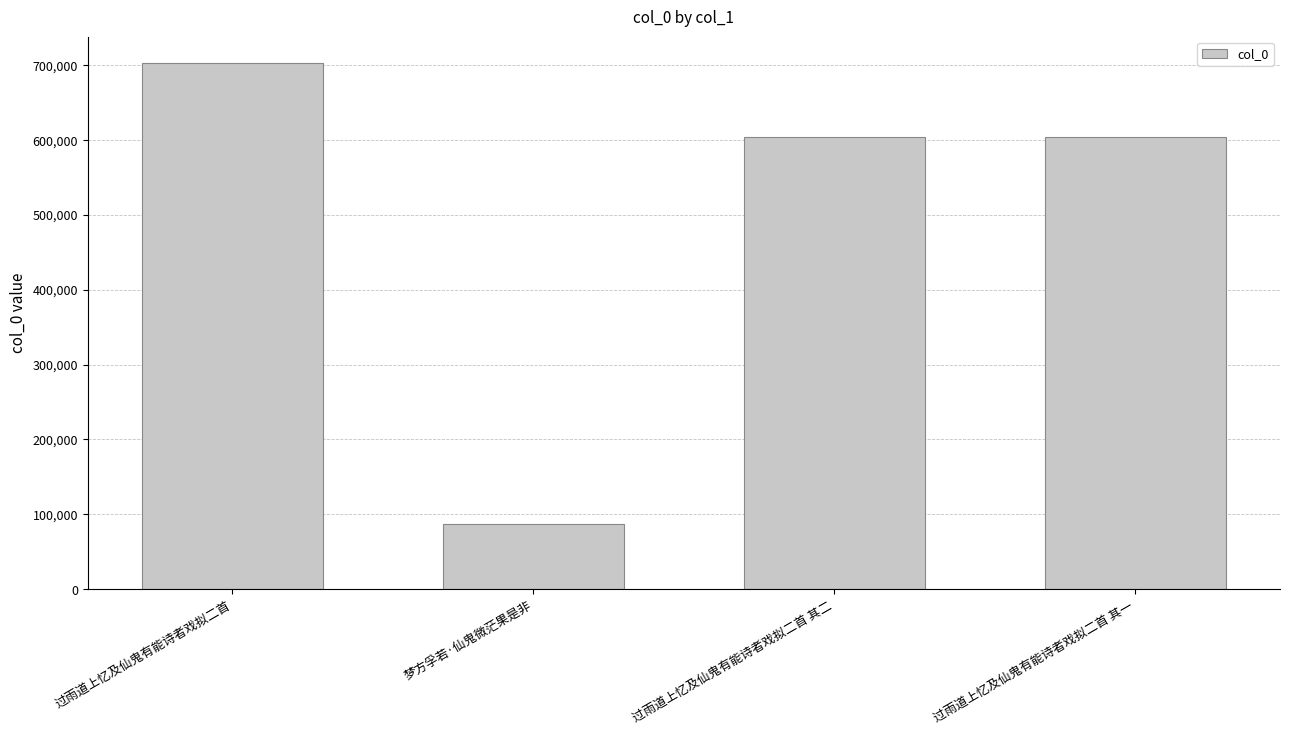

What is the sum of all values?

1998539